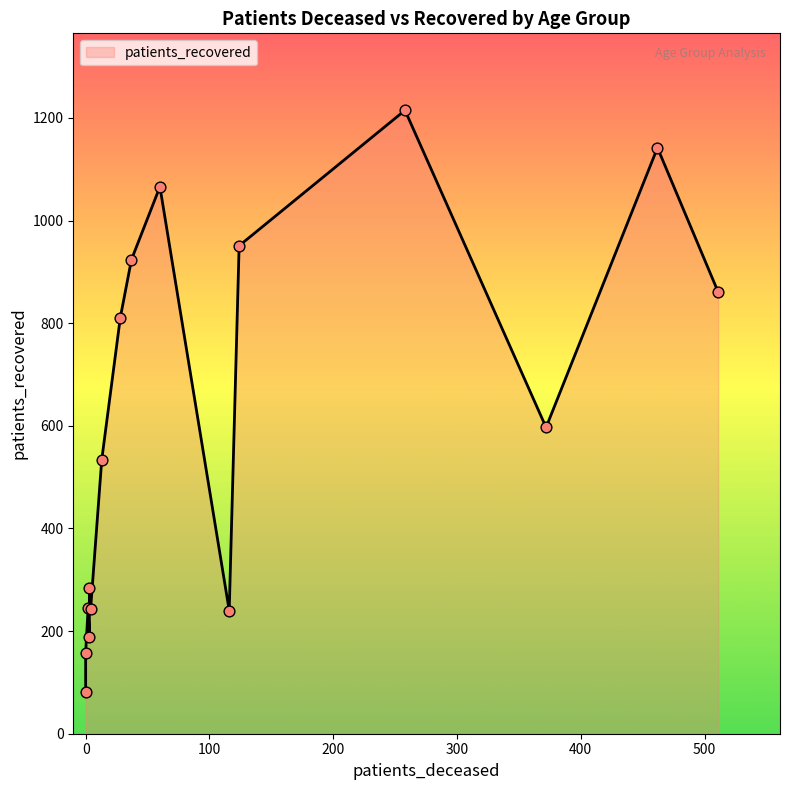

Which series has the largest total across all categories?

patients_recovered